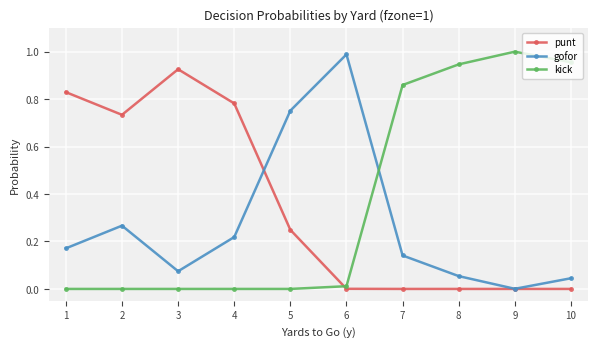

The gofor series shows 0.0 at 3. True or false?

False